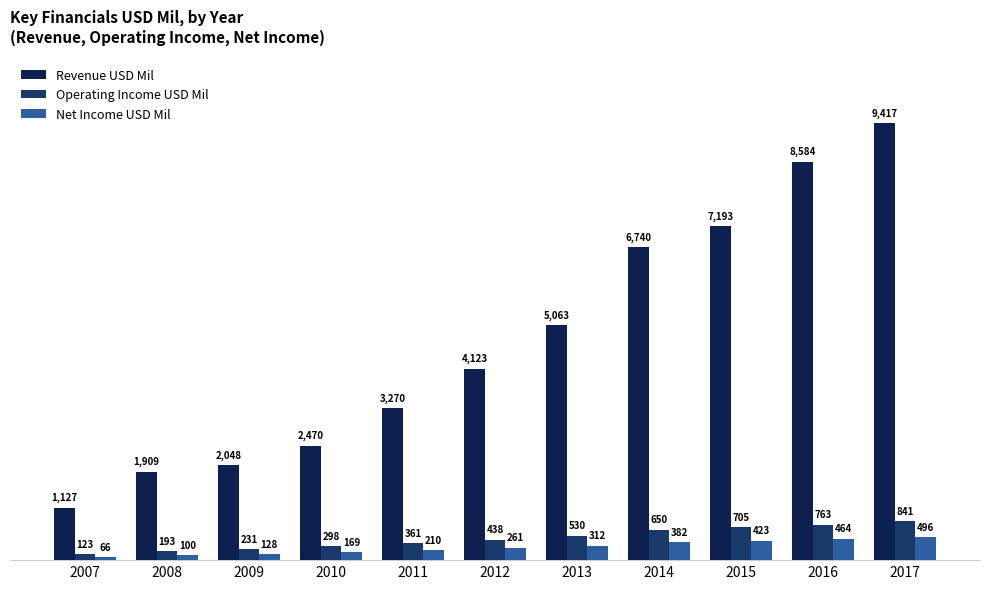

At which label does Operating Income USD Mil reach its peak?

2017